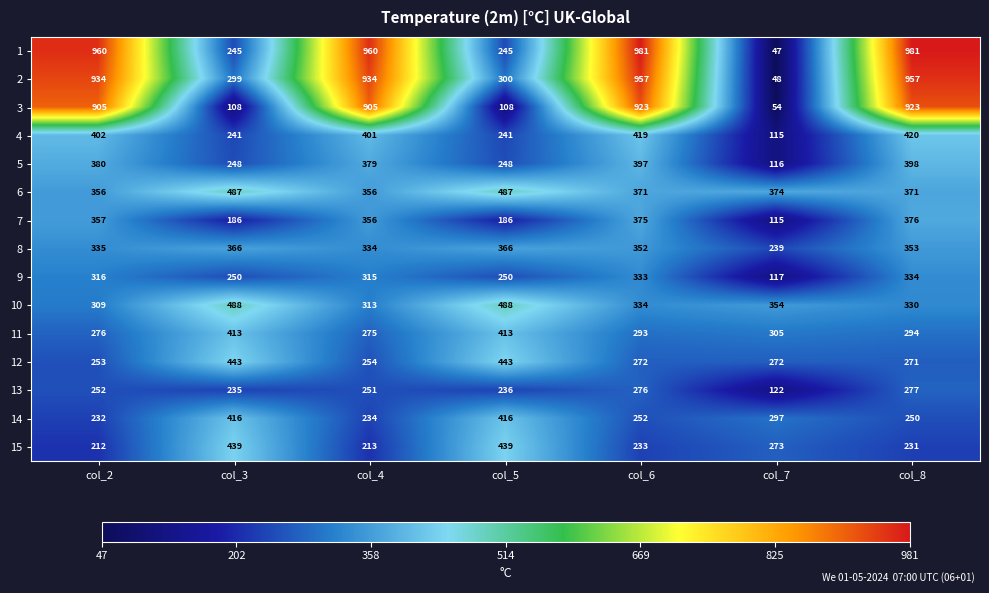

The value of 9 at col_3 is 75. True or false?

False